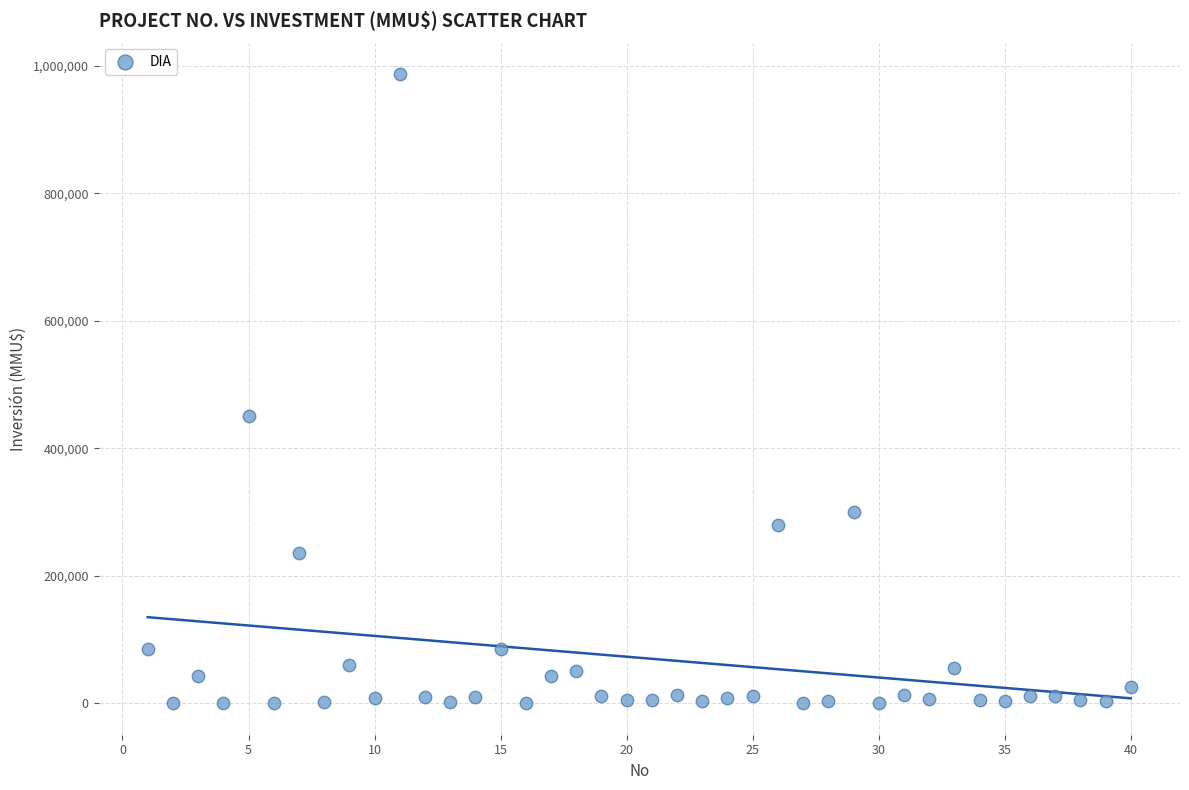

What Y value in the scatter plot is closest to 493500?

450000